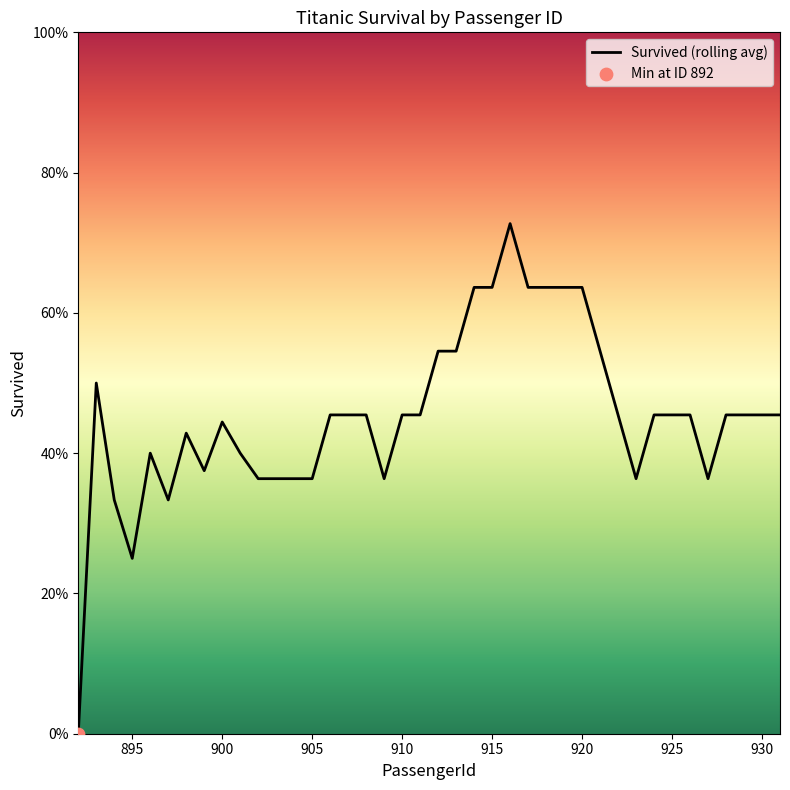

Is this an area chart (filled region under the line)?

Yes